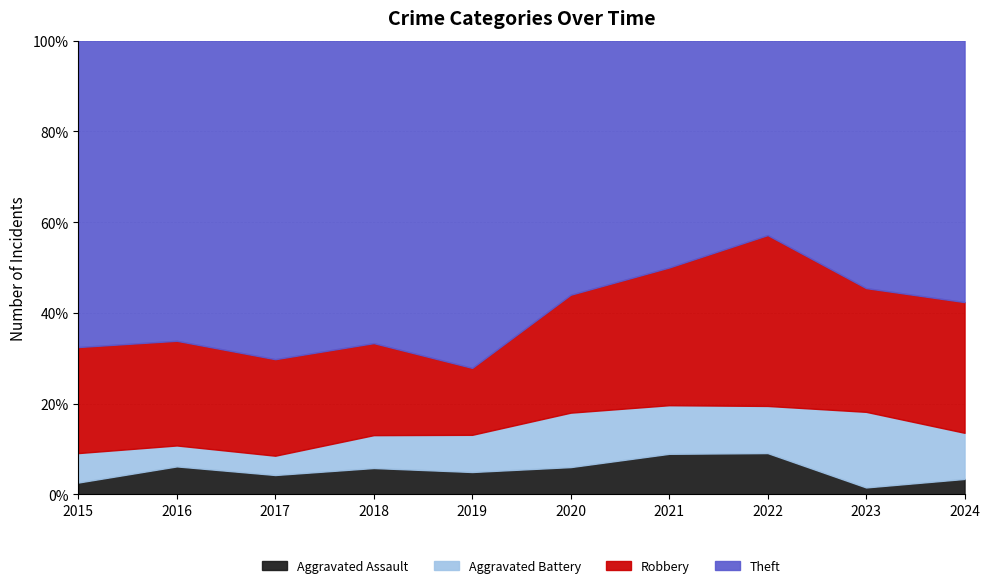

What are all the series names shown in the legend?

Aggravated Assault, Aggravated Battery, Robbery, Theft